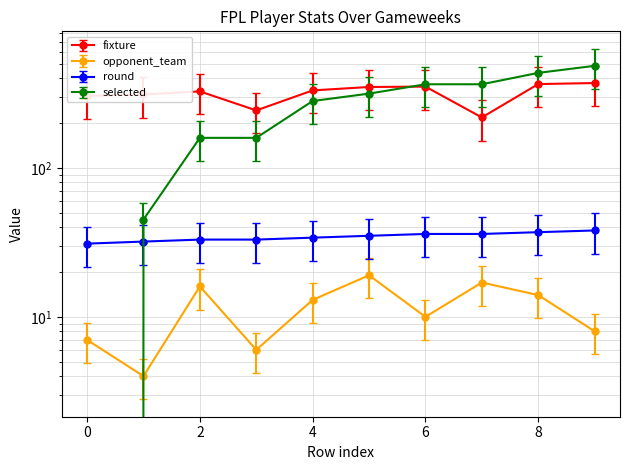

What are all the series names shown in the legend?

fixture, opponent_team, round, selected